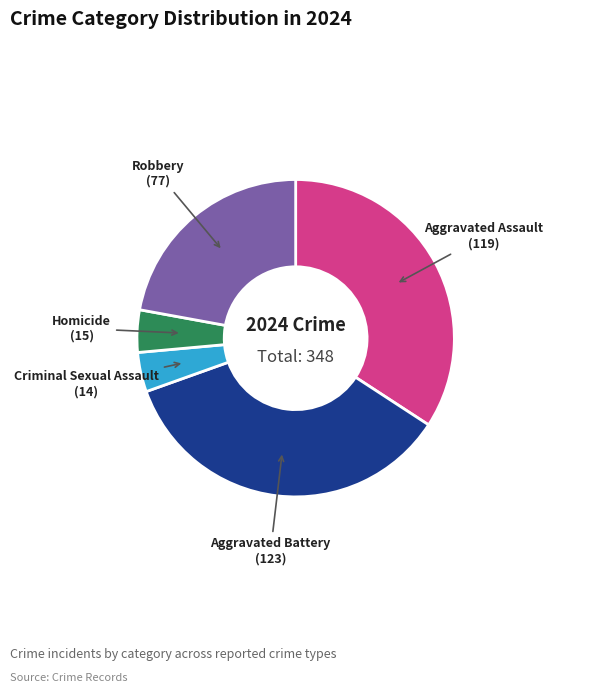

Which slice is the largest?

Aggravated Battery